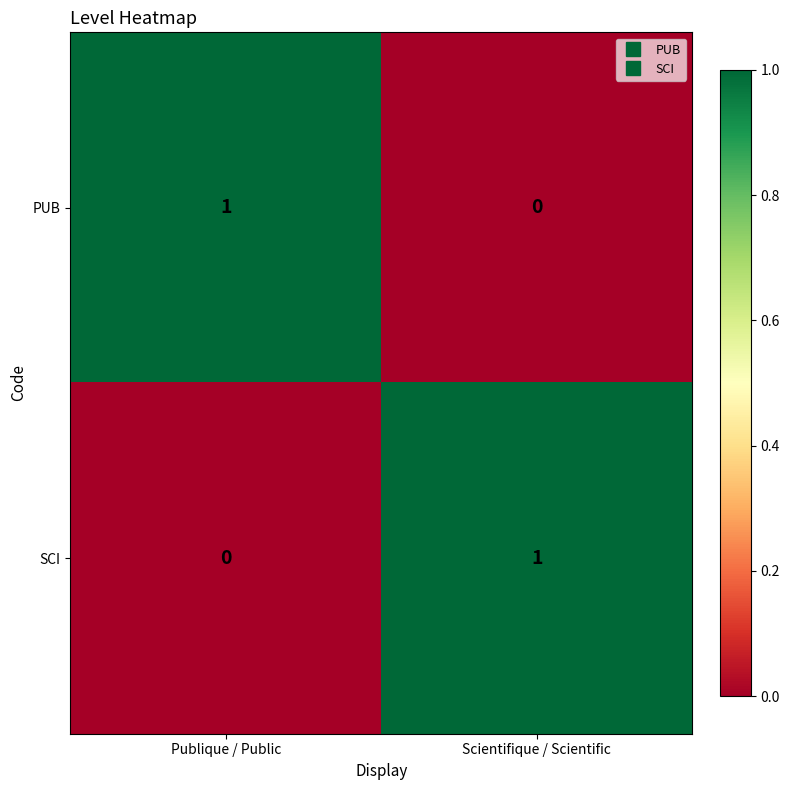

The value of SCI at Publique / Public is 0. True or false?

True